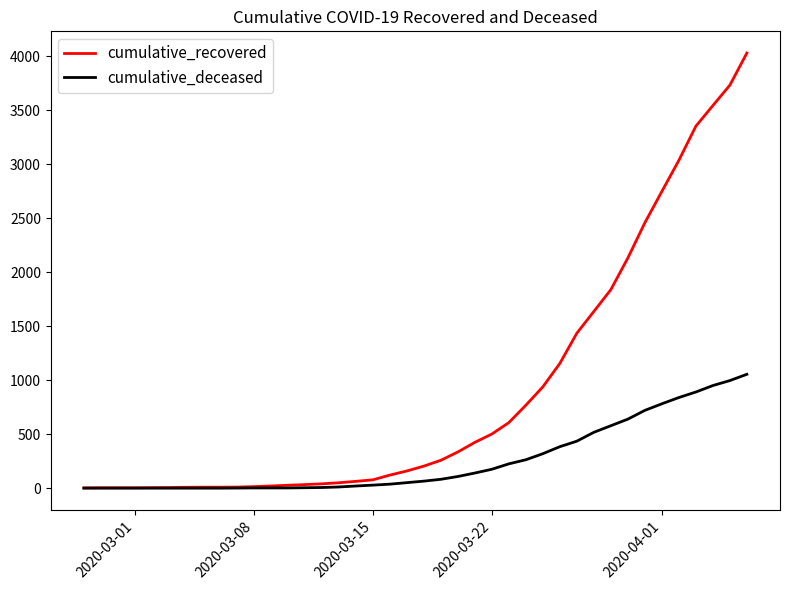

Which series has the largest total across all categories?

cumulative_recovered